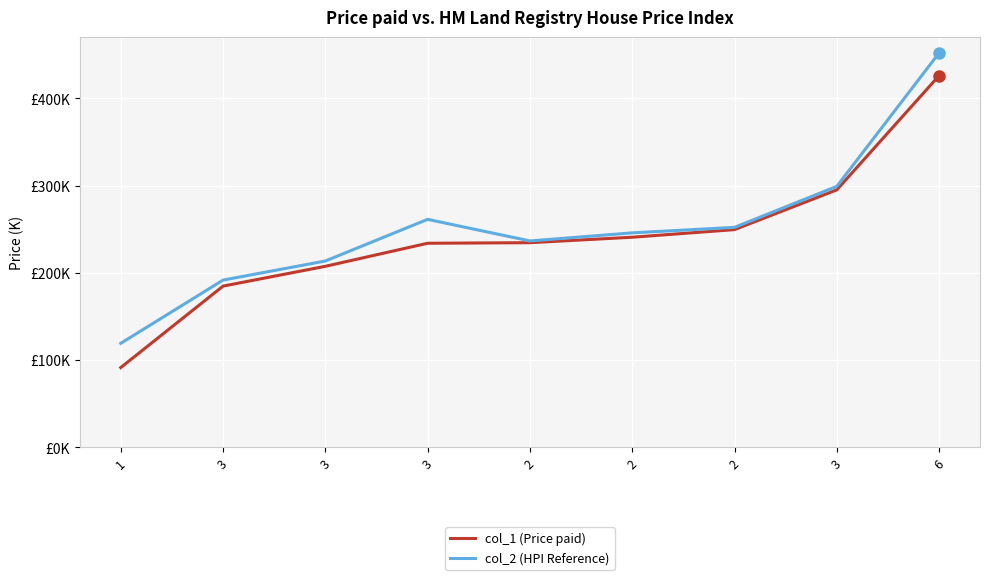

At which category does the chart reach its peak across all series?

6